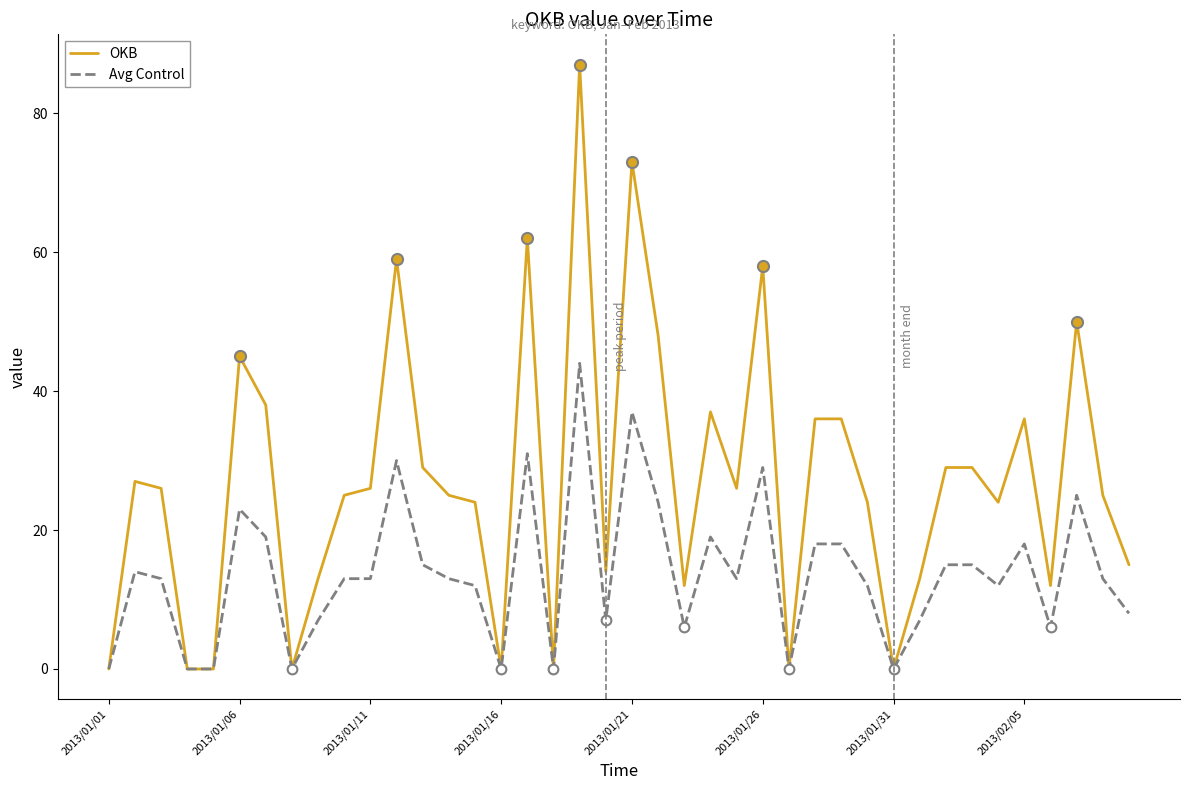

Which series has the largest total across all categories?

OKB